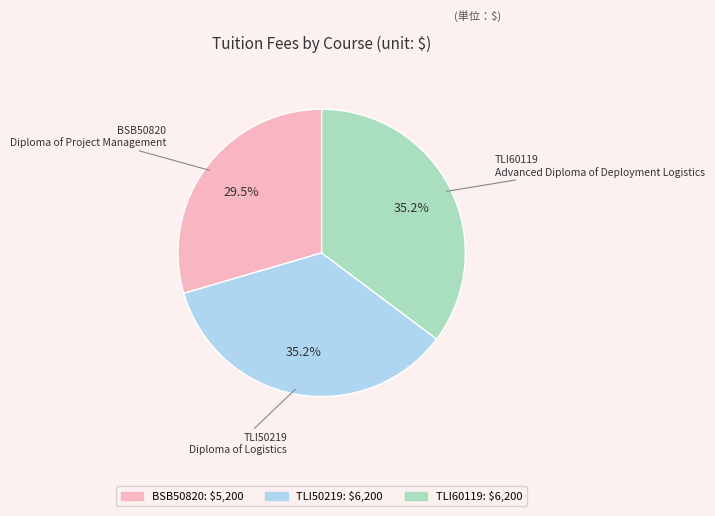

What is the total percentage of TLI60119 and BSB50820?

64.8%